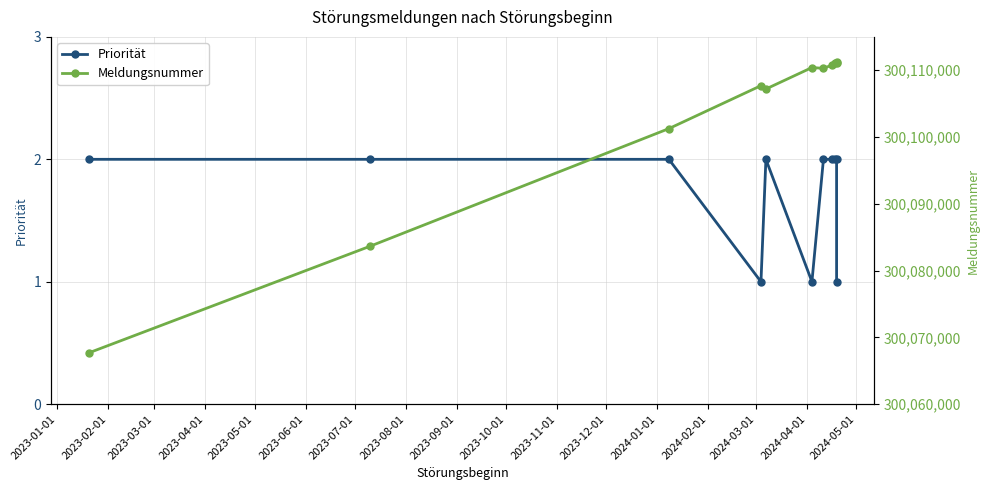

What value does the Priorität series have at 2023-01-01?

2